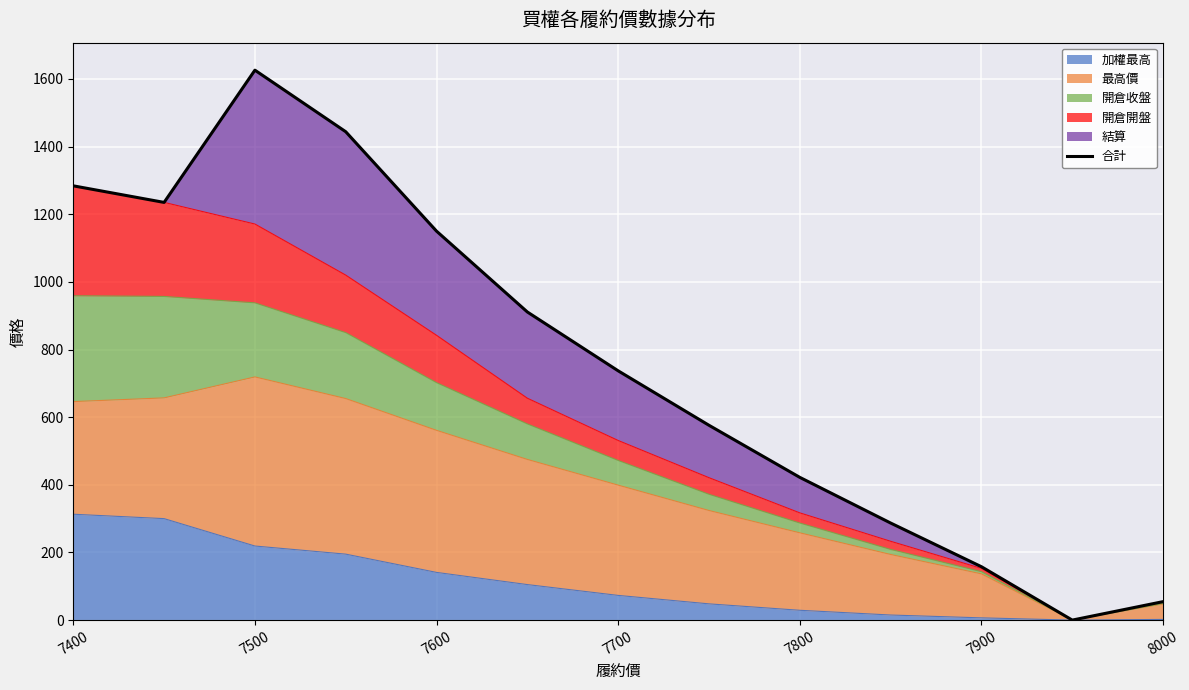

What is the average value?

760.3